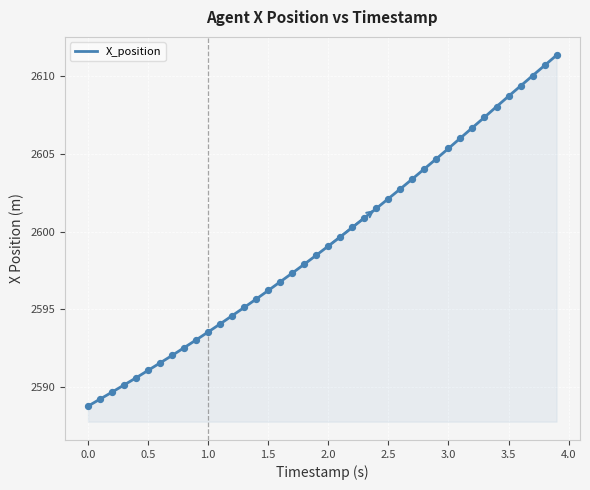

What is the smallest value displayed?

2588.8